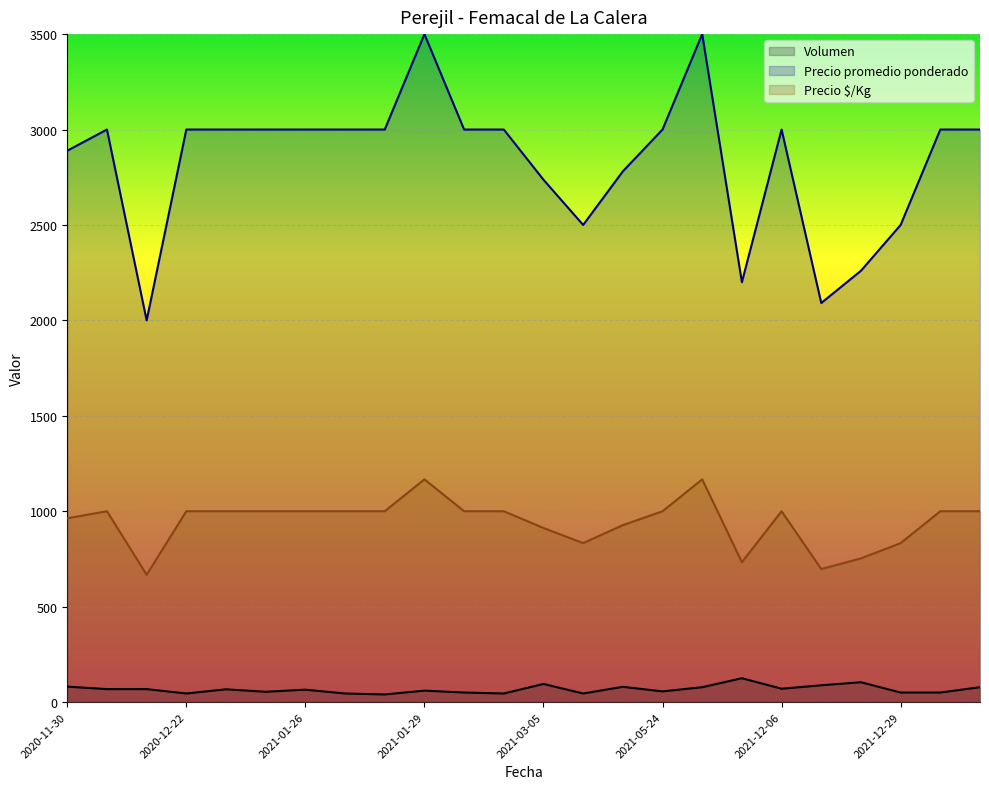

Which label corresponds to the largest value in the chart?

2021-01-29